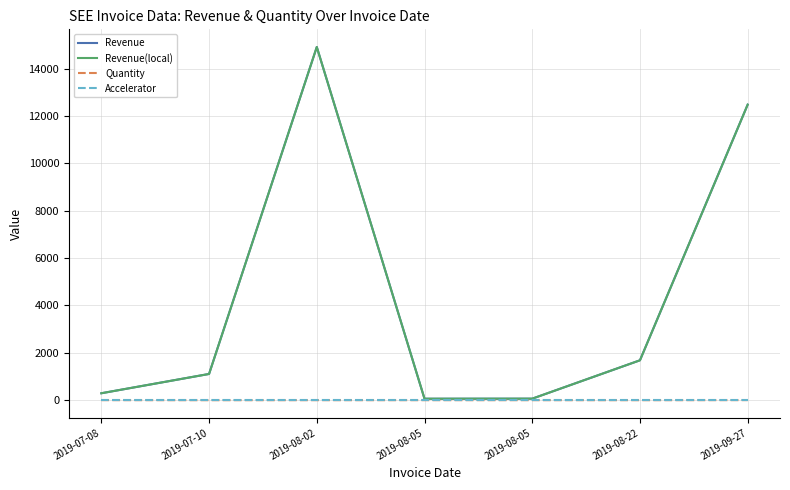

Is this an area chart (filled region under the line)?

No